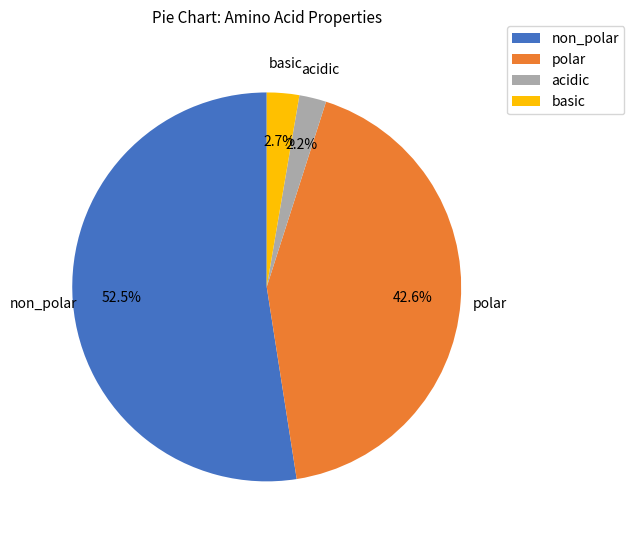

True or false: acidic accounts for 12% of the total.

False